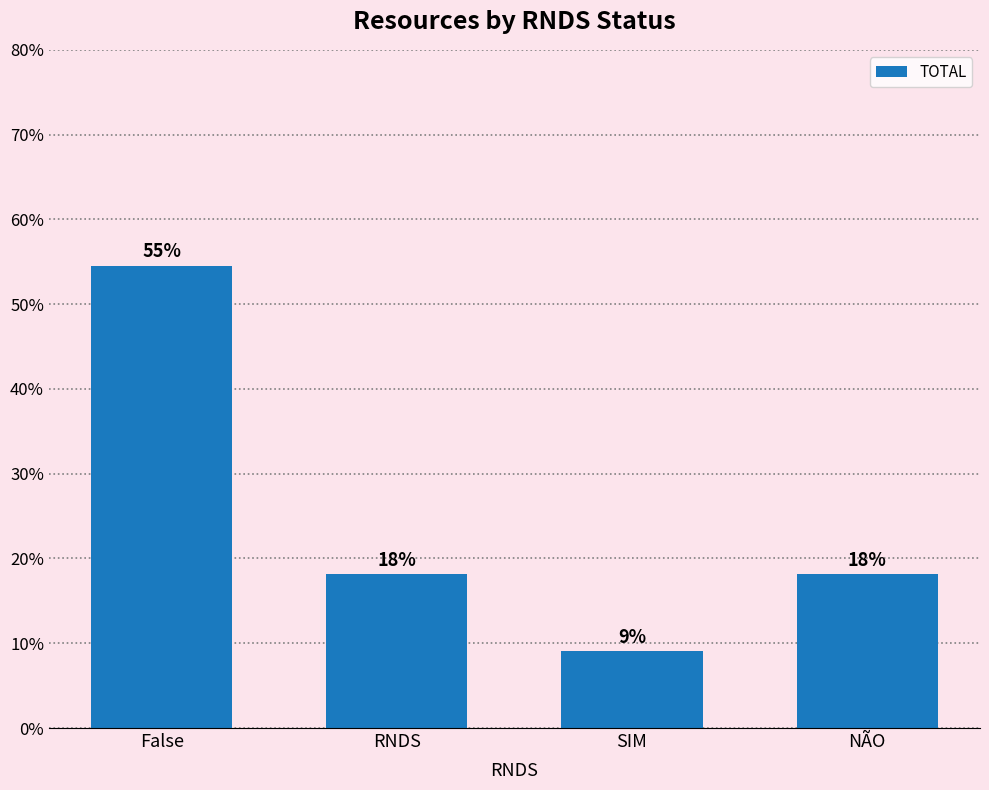

How many bars are there in total?

4